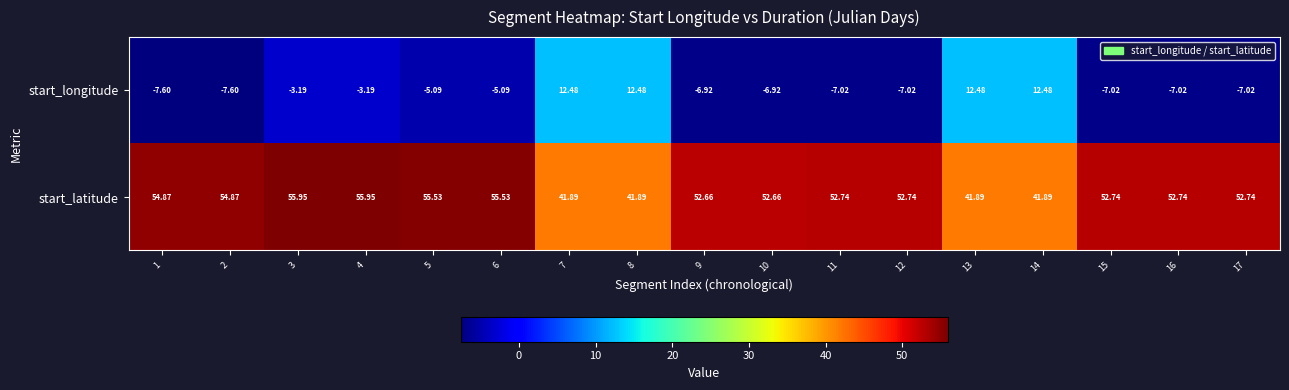

Which series has the widest spread of values?

start_longitude